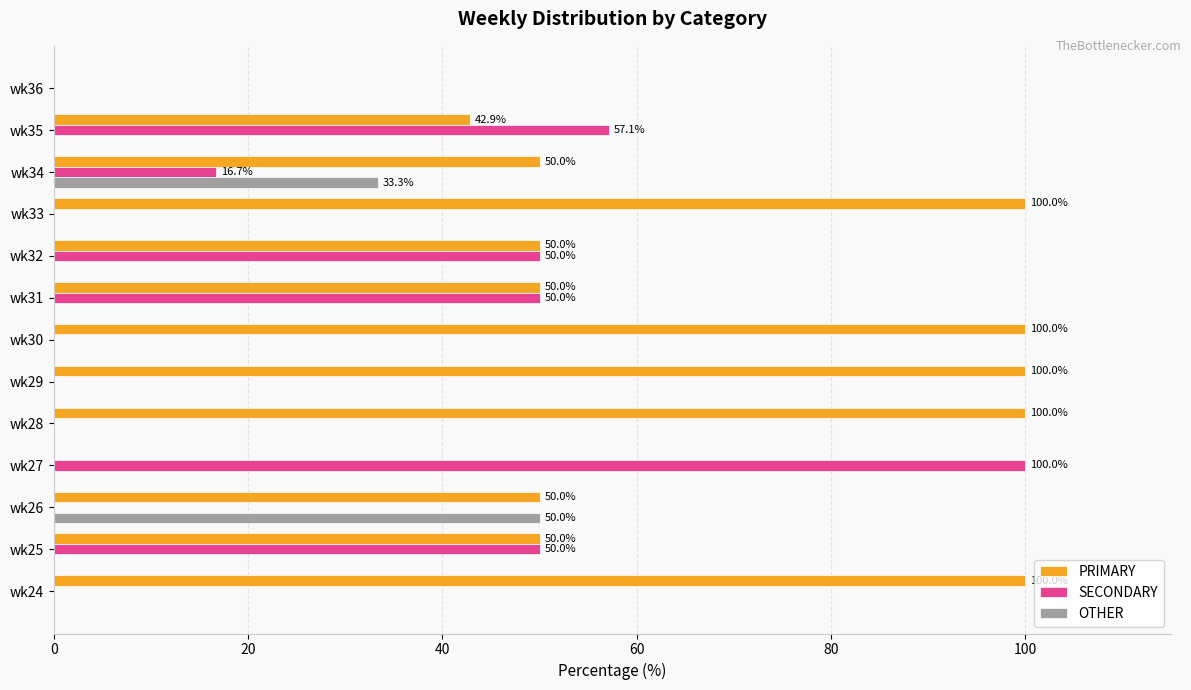

Is the value of OTHER at wk25 greater than the value of PRIMARY at wk30?

No